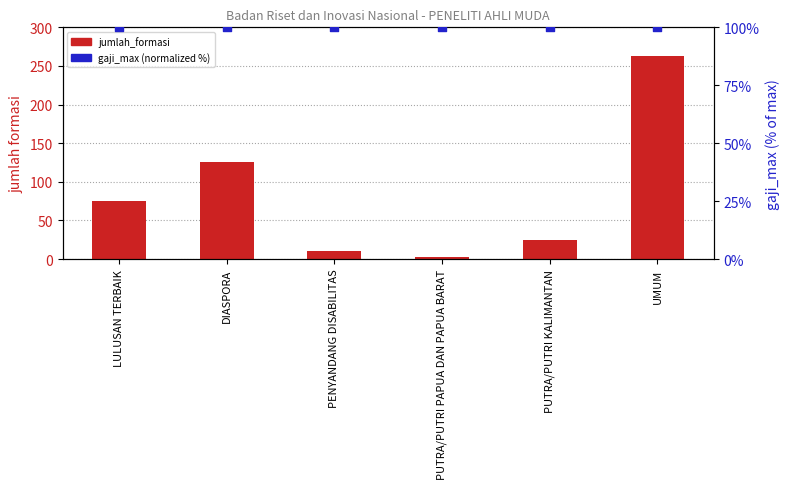

Which series has the largest total across all categories?

gaji_max (normalized %)